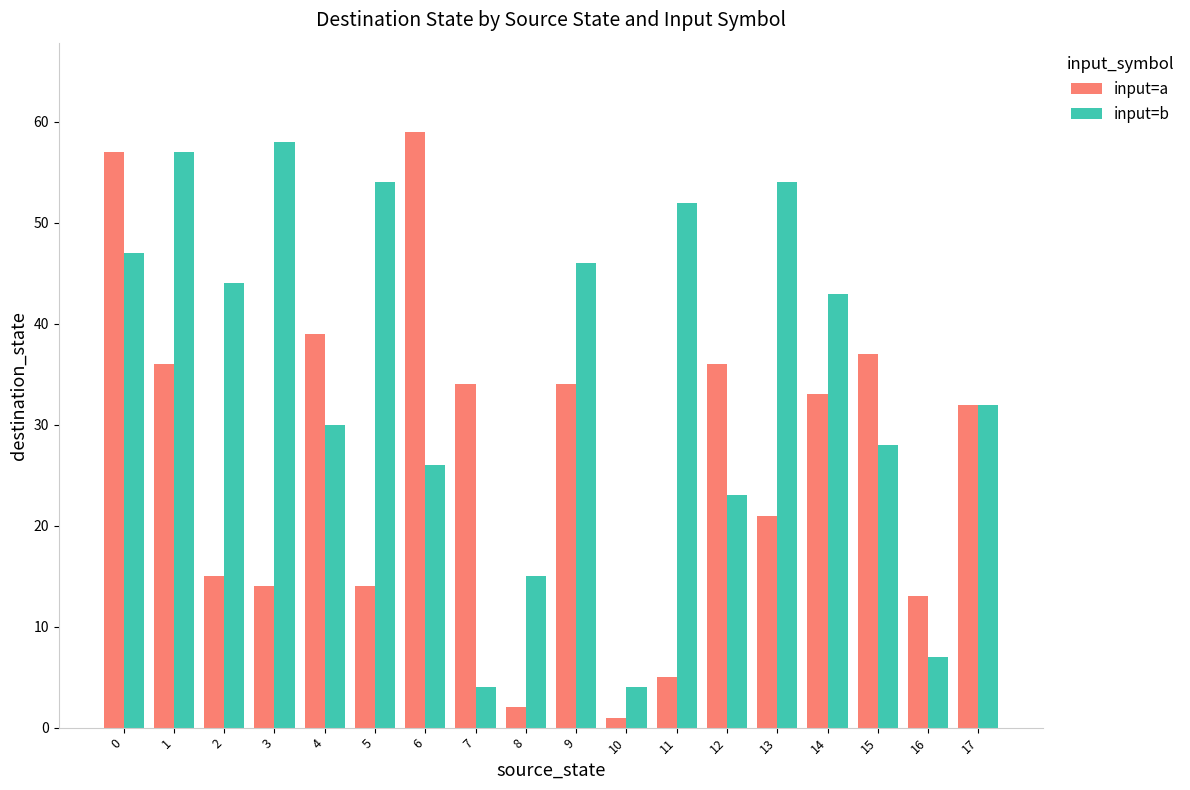

List the series in order of their overall mean, highest first.

input=b, input=a